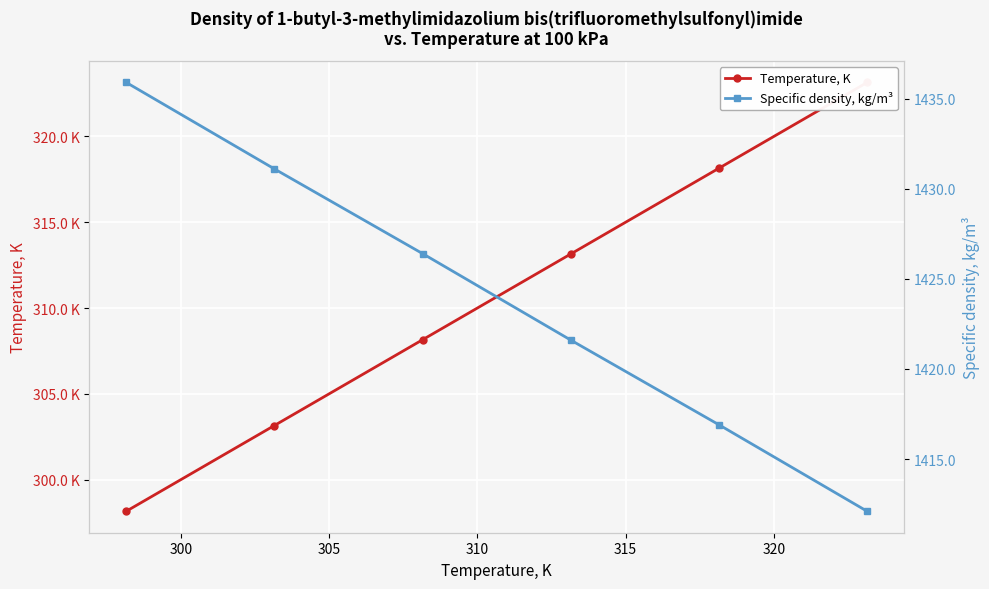

How many values in the Temperature, K series are below 313?

3